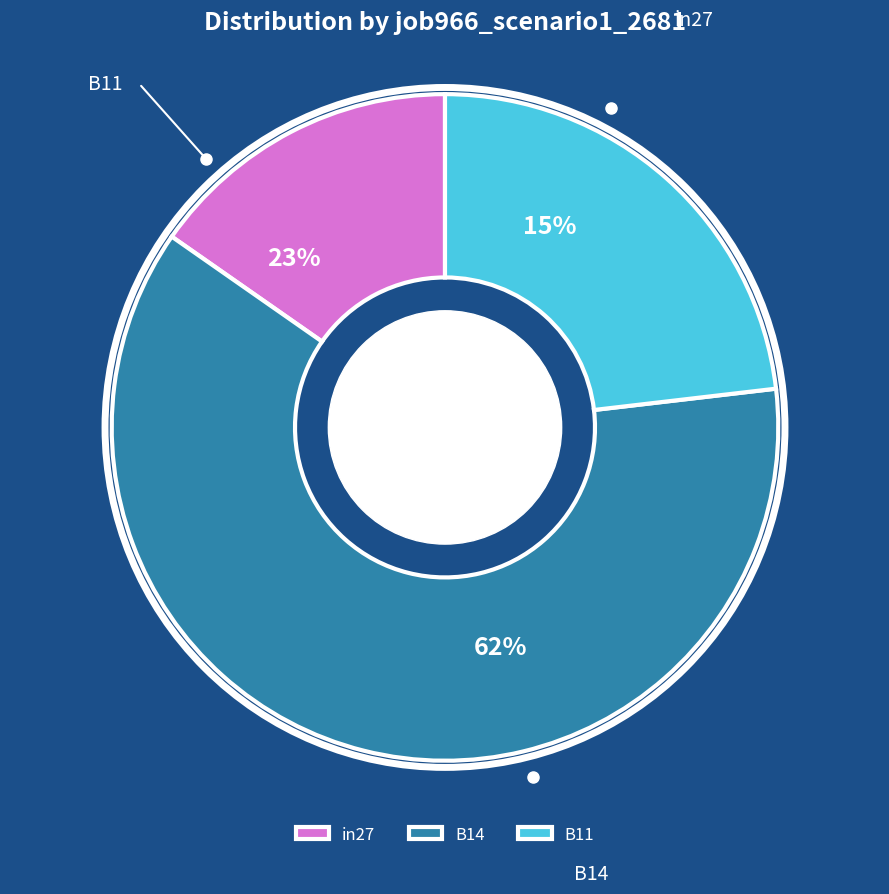

True or false: B11 accounts for 23% of the total.

True